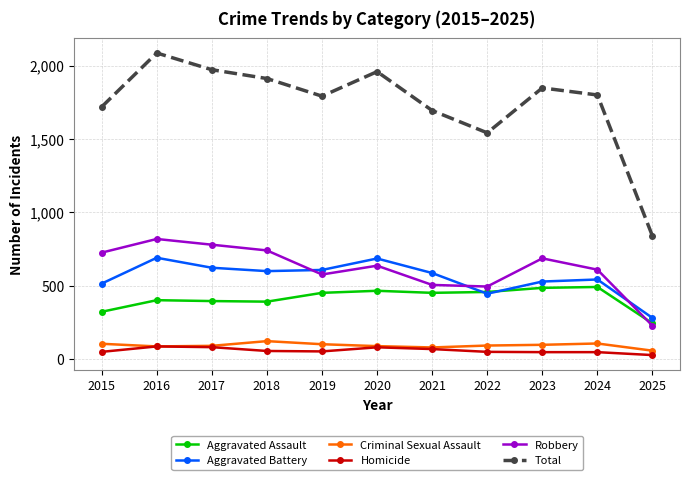

True or false: Robbery has a value of 479 at 2018.

False